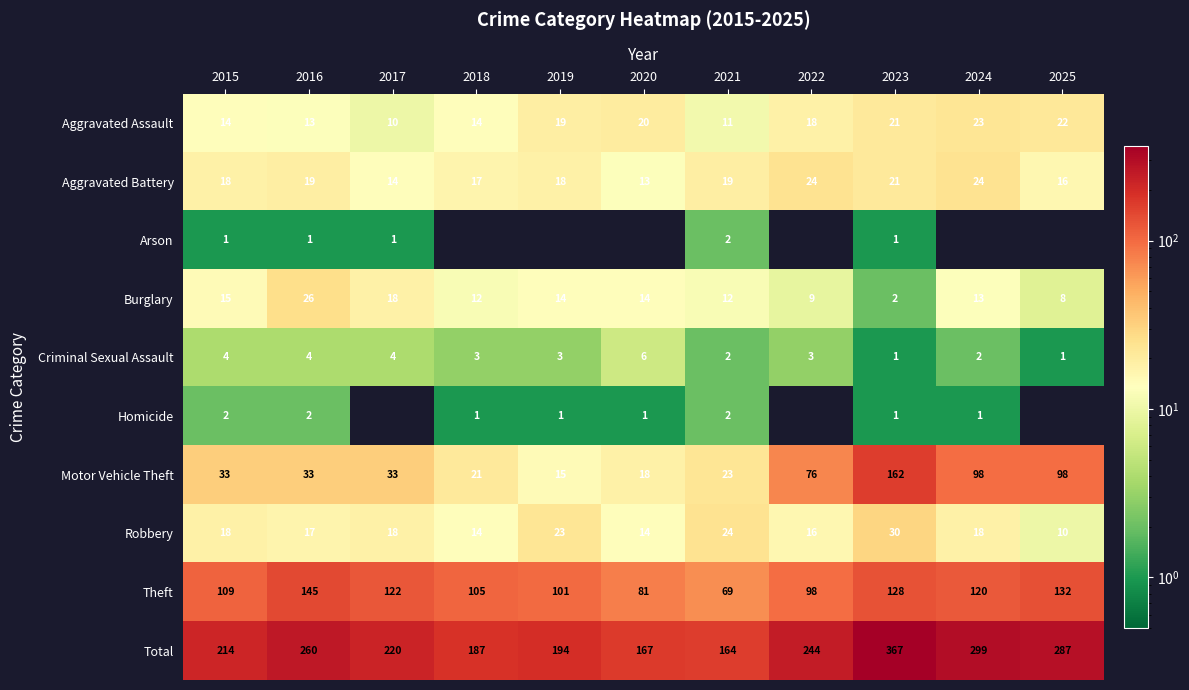

Rank the series at 2016 from lowest to highest value.

Arson, Homicide, Criminal Sexual Assault, Aggravated Assault, Robbery, Aggravated Battery, Burglary, Motor Vehicle Theft, Theft, Total